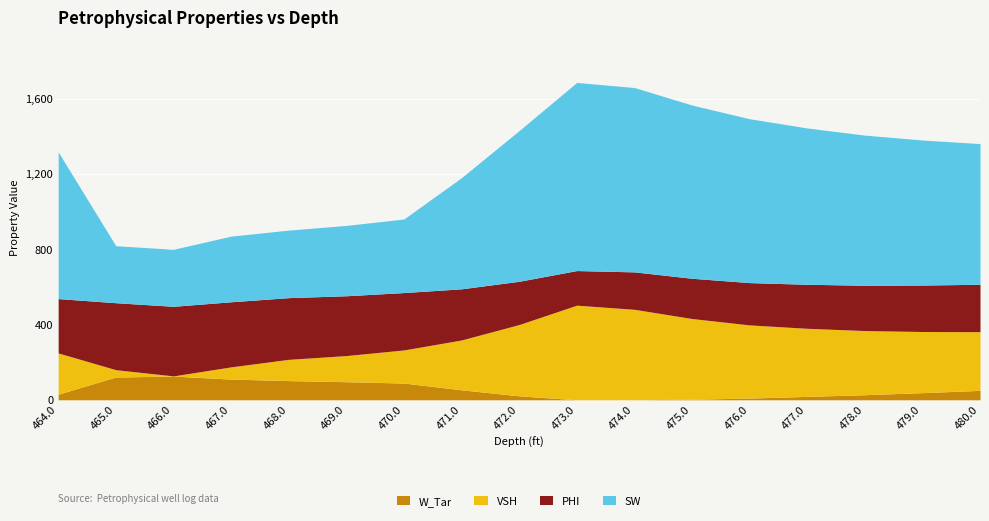

Rank the series by their maximum value, from lowest to highest.

W_Tar, PHI, VSH, SW